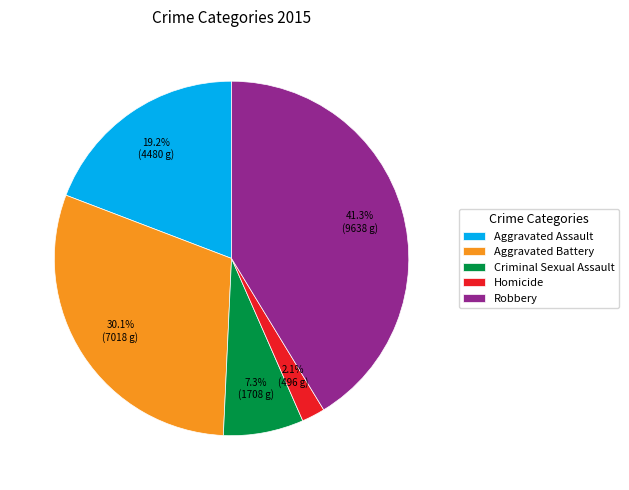

True or false: Criminal Sexual Assault accounts for 7% of the total.

True